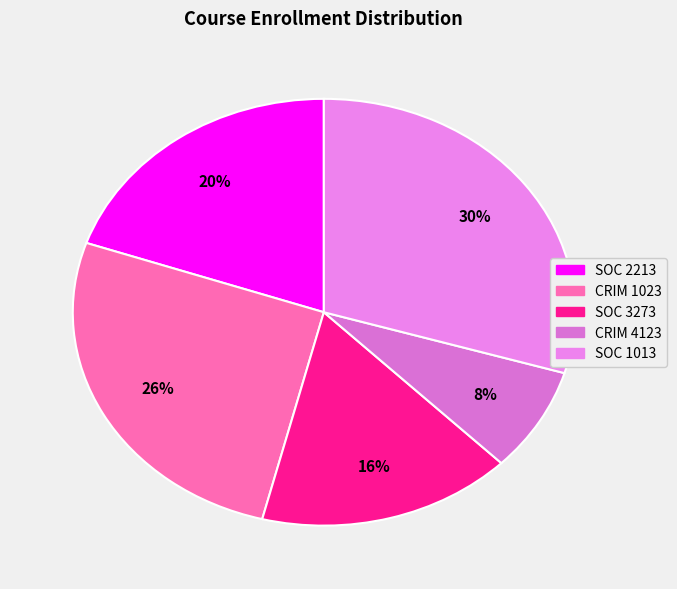

How many segments does this pie chart have?

5